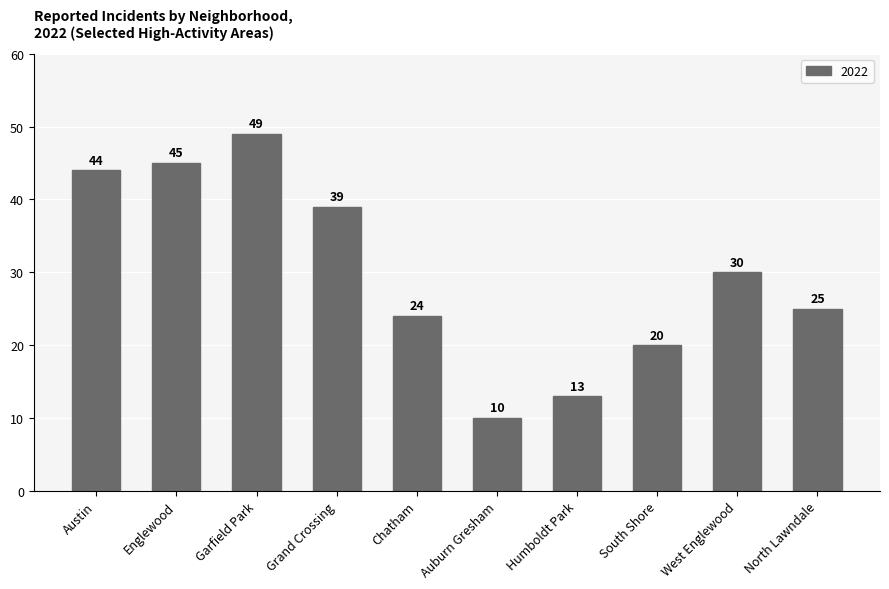

Count the number of data series in this chart.

1